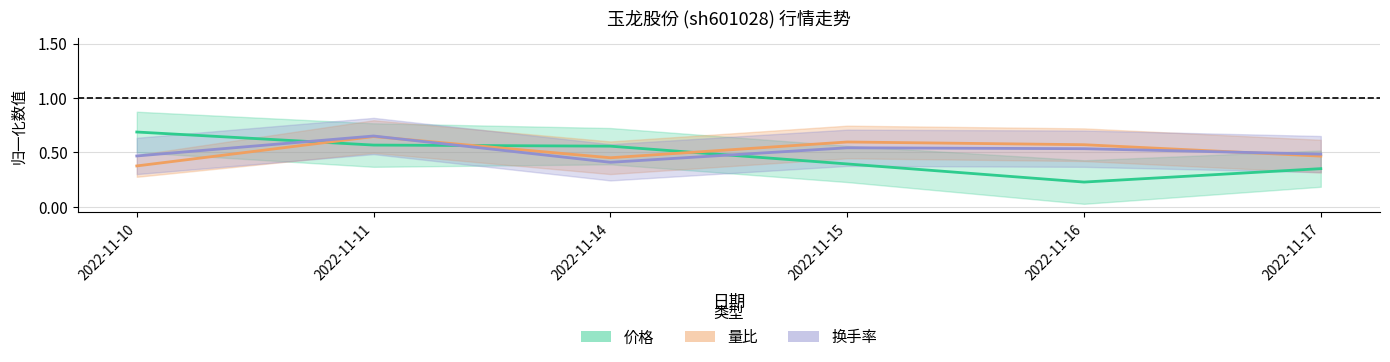

The value of 换手率 at 2022-11-10 is 0.5. True or false?

True